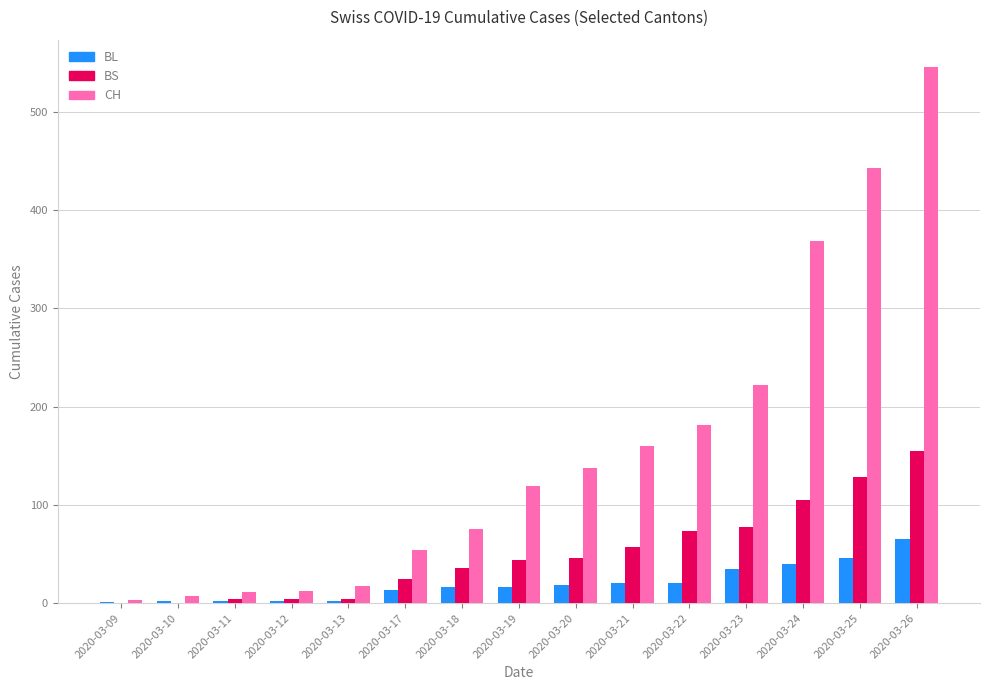

The BS series shows 71 at 2020-03-25. True or false?

False